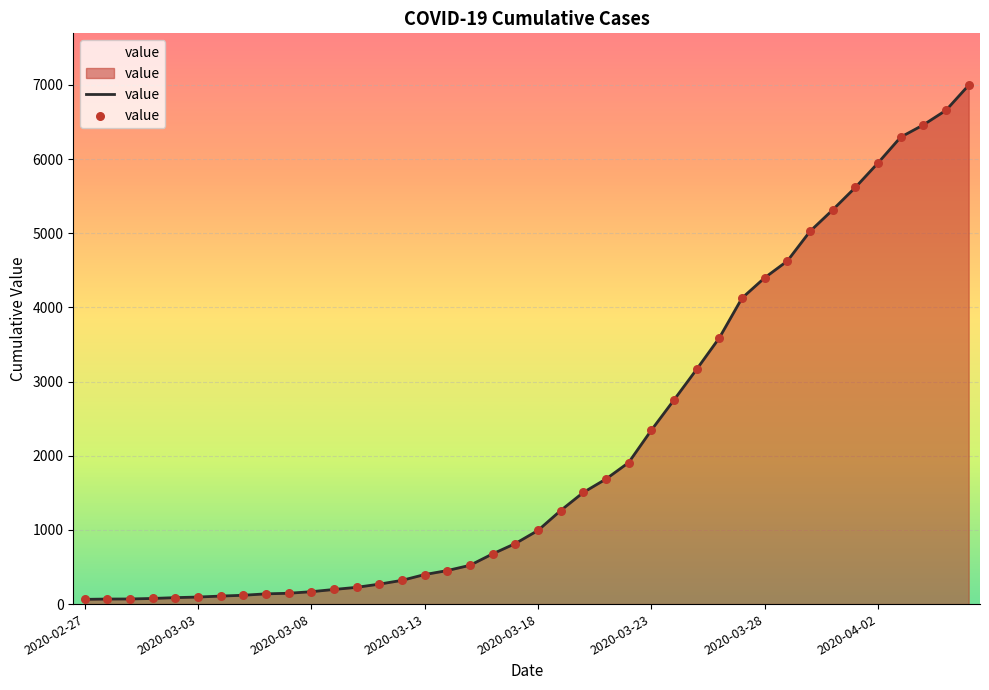

What is the maximum value shown in the chart?

6995